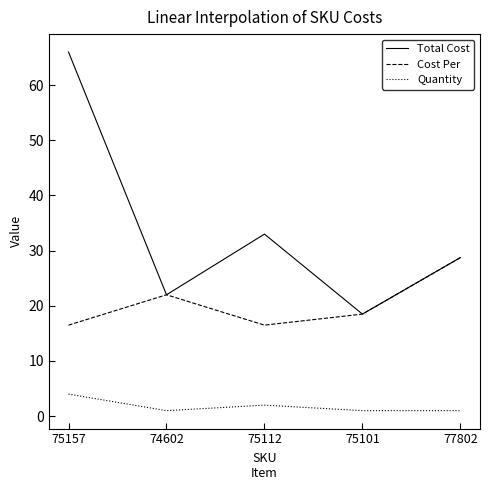

How many Quantity values are between 1 and 2?

4